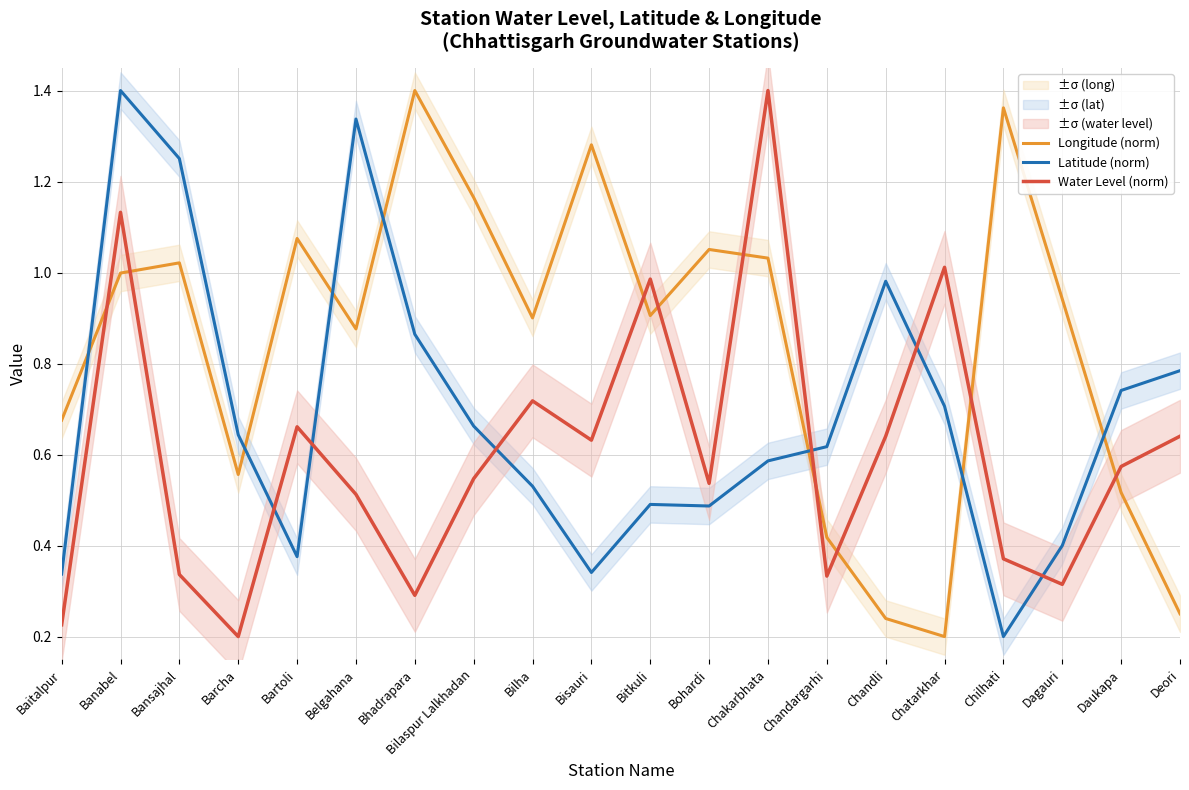

Reading left to right, extract all data points from this chart.

Longitude (norm): 0.7	1.0	1.0	0.6	1.1	0.9	1.4	1.2	0.9	1.3	0.9	1.1	1.0	0.4	0.2	0.2	1.4	0.9	0.5	0.3
Latitude (norm): 0.3	1.4	1.3	0.6	0.4	1.3	0.9	0.7	0.5	0.3	0.5	0.5	0.6	0.6	1.0	0.7	0.2	0.4	0.7	0.8
Water Level (norm): 0.2	1.1	0.3	0.2	0.7	0.5	0.3	0.5	0.7	0.6	1.0	0.5	1.4	0.3	0.6	1.0	0.4	0.3	0.6	0.6